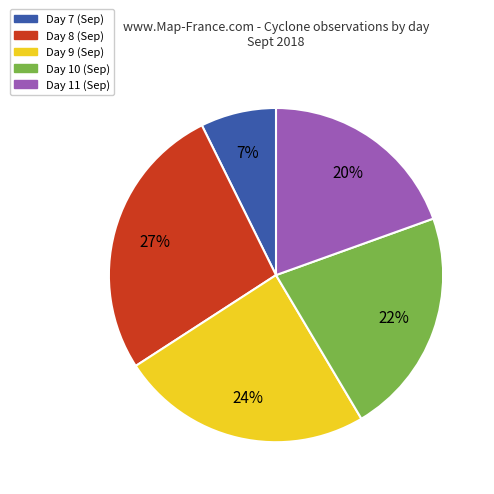

To the nearest percent, what percentage of the pie is Day 11?

20%